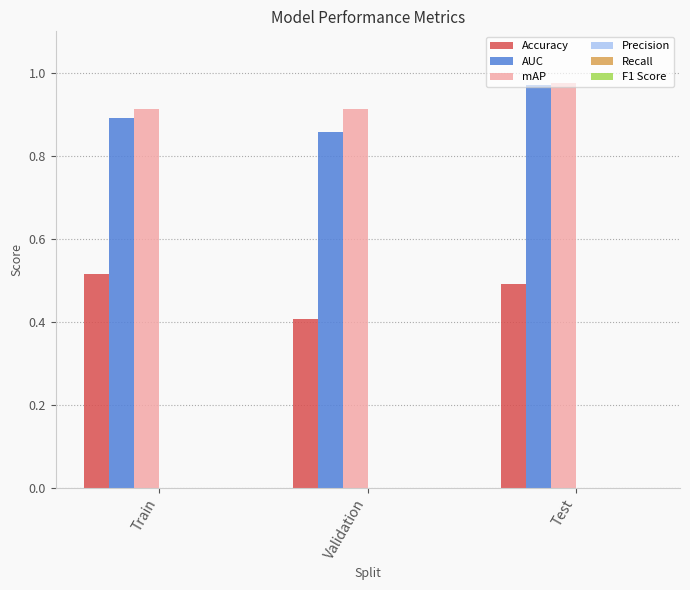

Rank the categories by AUC value from highest to lowest.

Test, Train, Validation